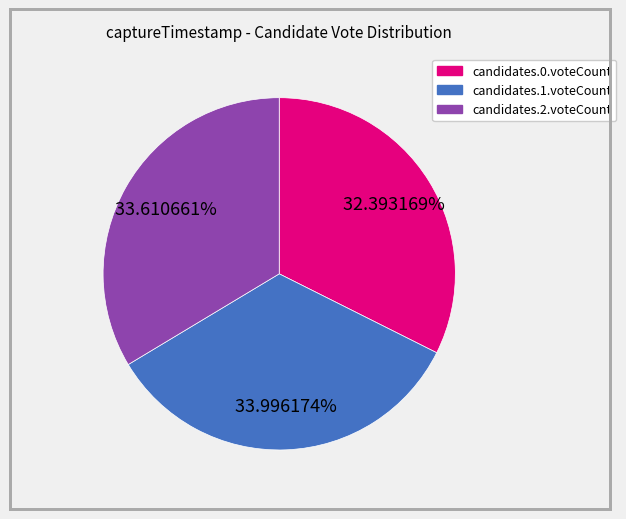

Does any single category account for the majority?

No